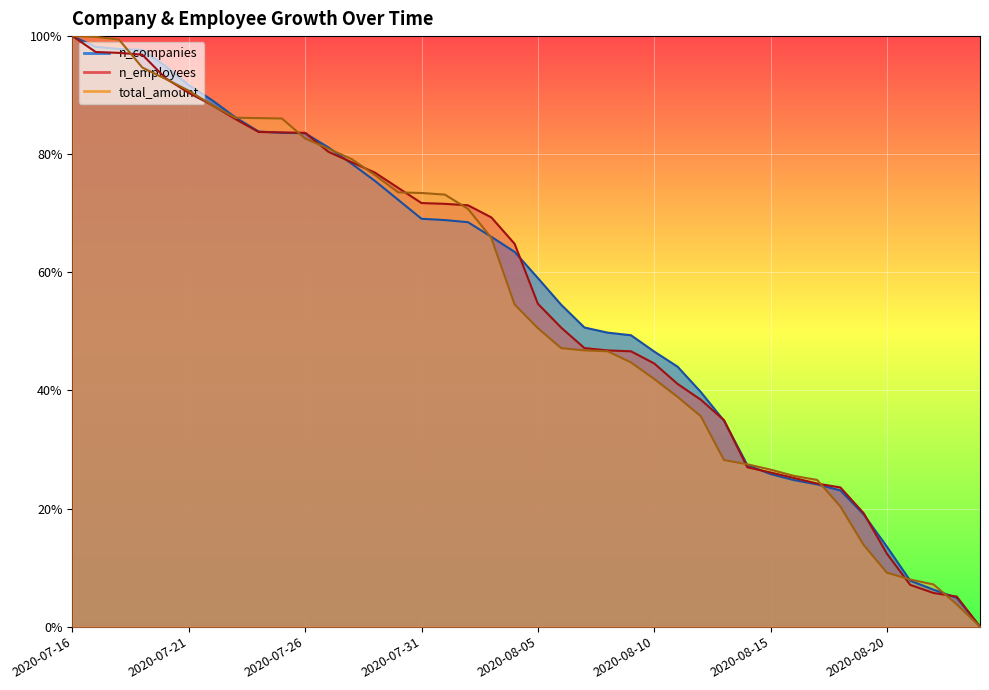

What is the label of the 35th point from the left?

2020-08-19